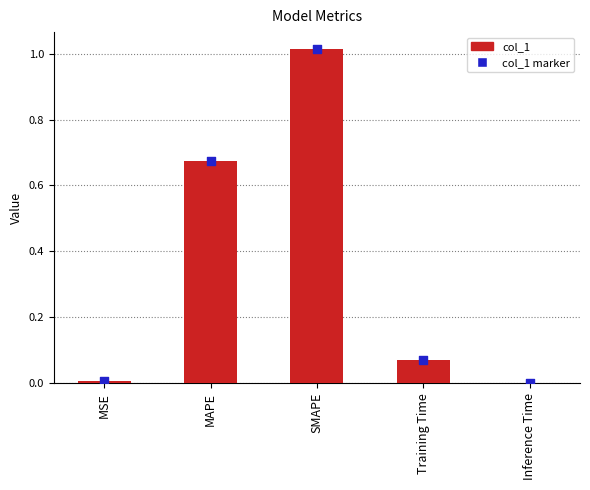

At which category is the sum across all series the highest?

SMAPE